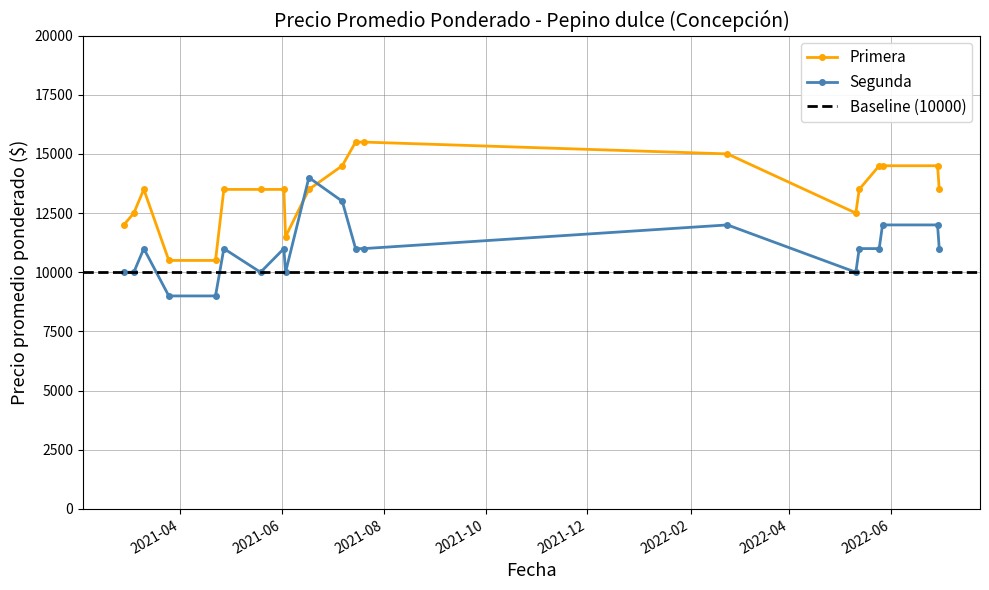

What is the minimum value shown in the chart?

9000